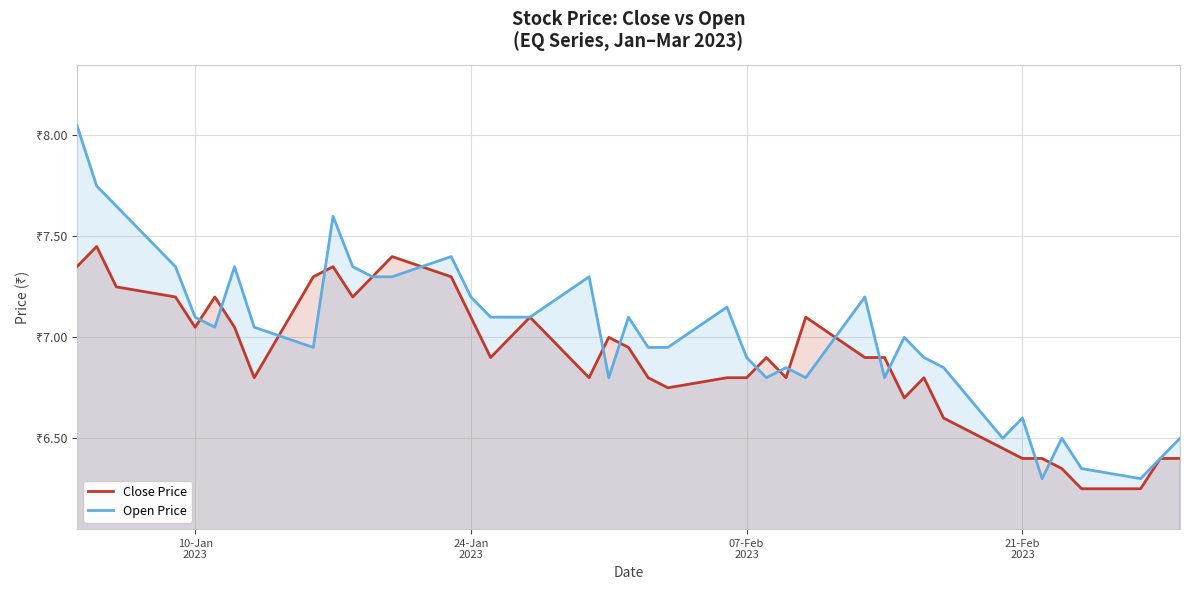

How many series are shown in this chart?

2